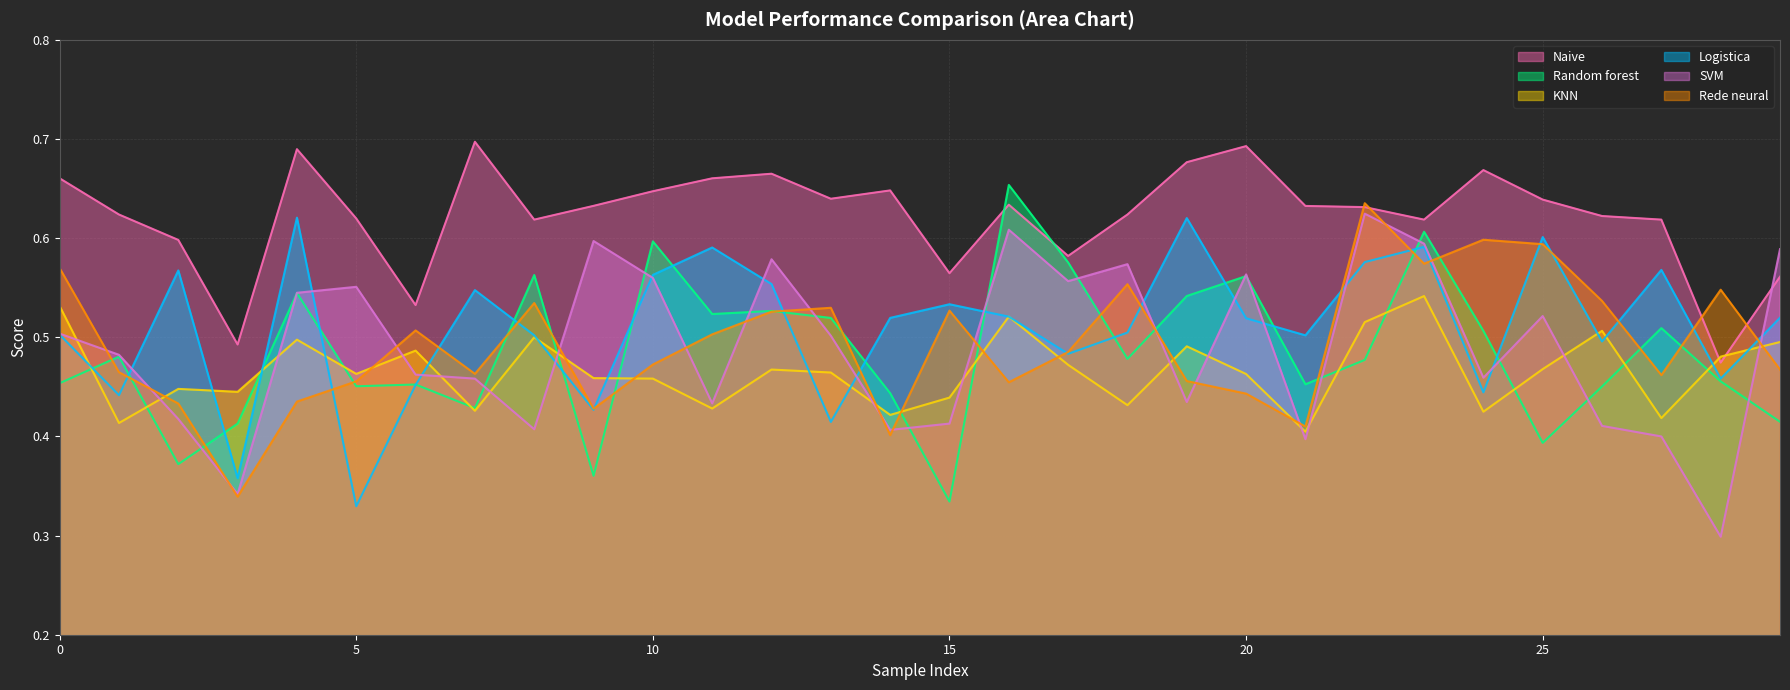

What is the value of the Naive point at the 3rd from the left?

0.6